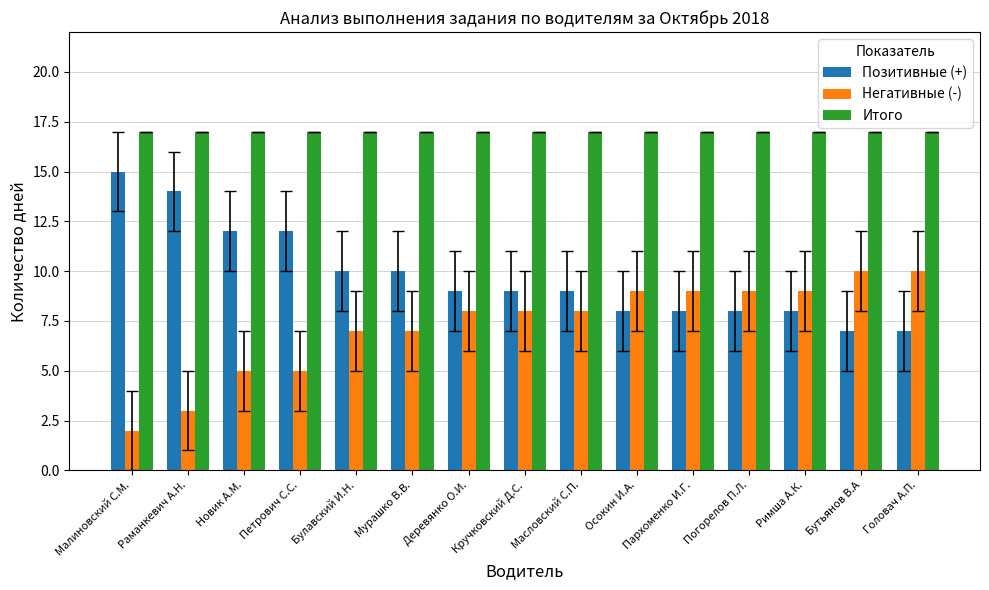

What is the difference between the Негативные (-) values at Новик А.М. and Римша А.К.?

4